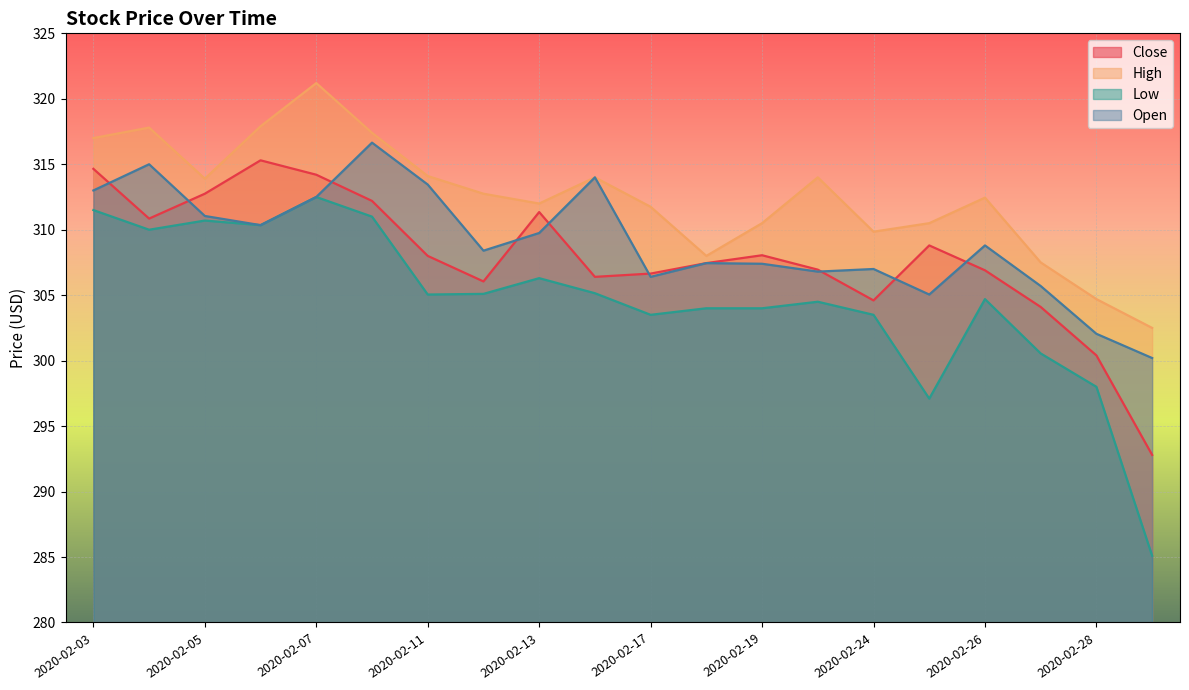

What is the label of the 17th point from the right?

2020-02-06